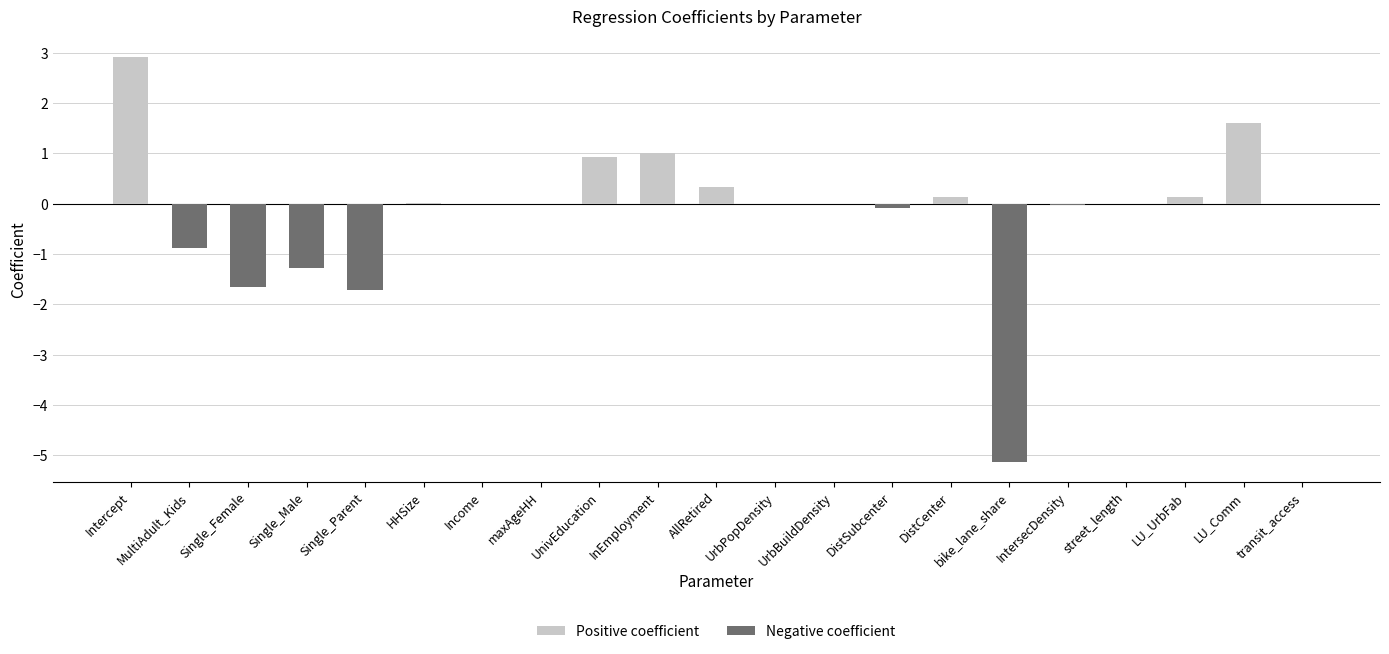

What is the maximum value shown in the chart?

2.9